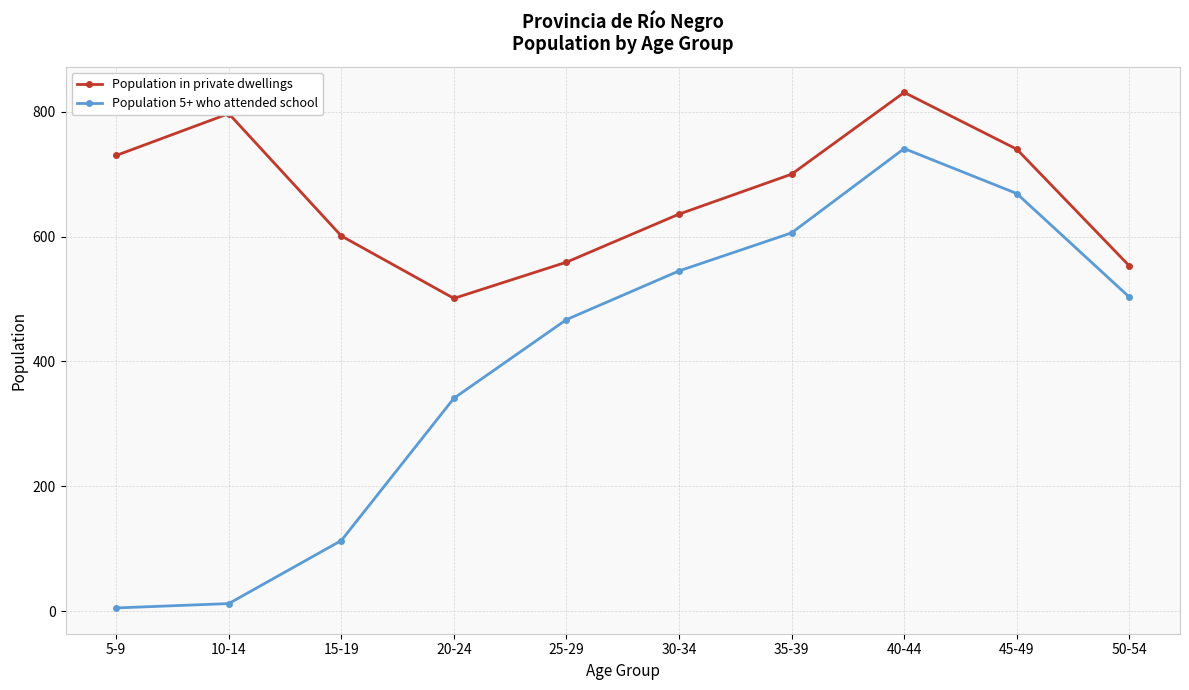

Which series has the largest range (max minus min)?

Population 5+ who attended school